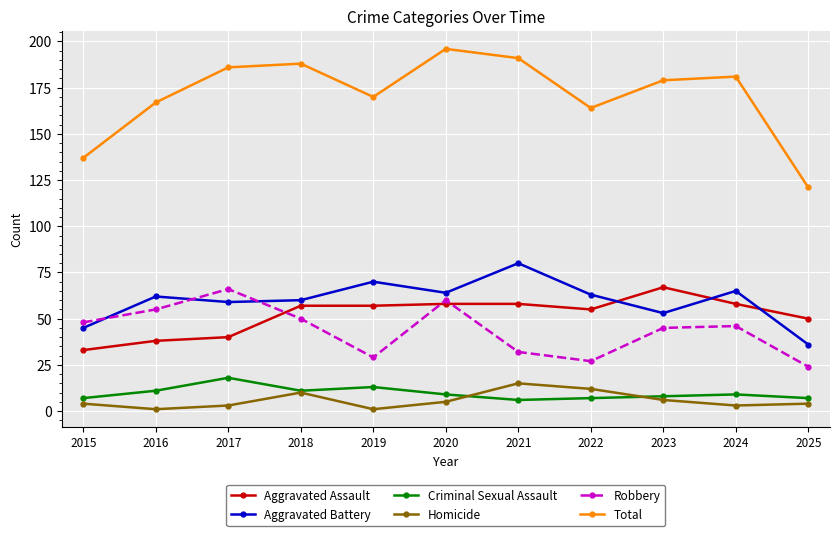

Which category has the lowest value in the Aggravated Battery series?

2025